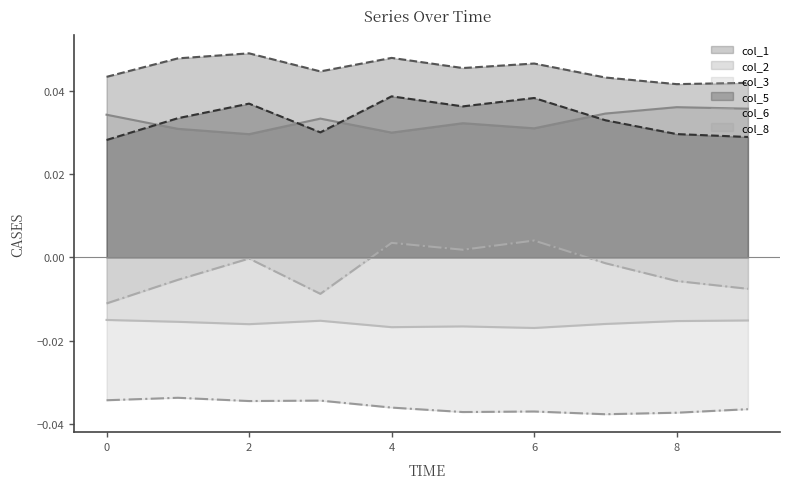

Between 3 and 6, which series saw the biggest shift?

col_3